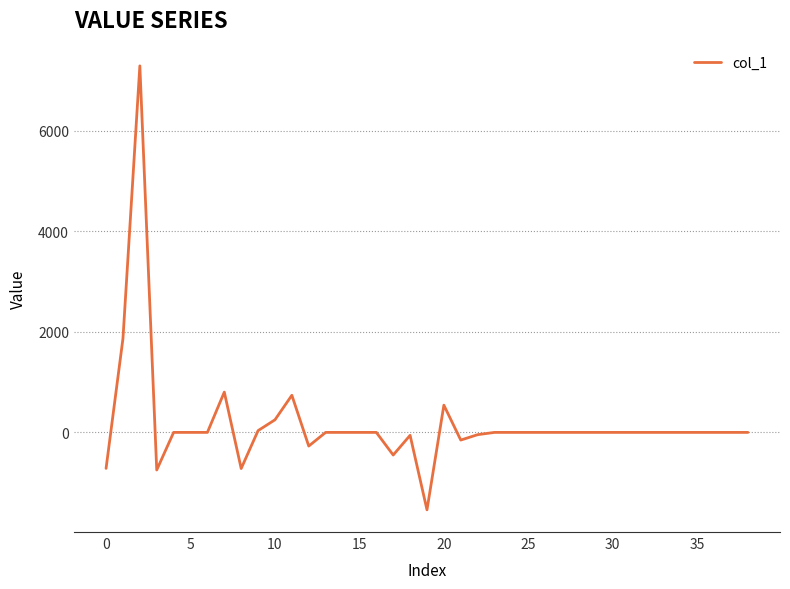

What is the greatest value displayed?

7289.8